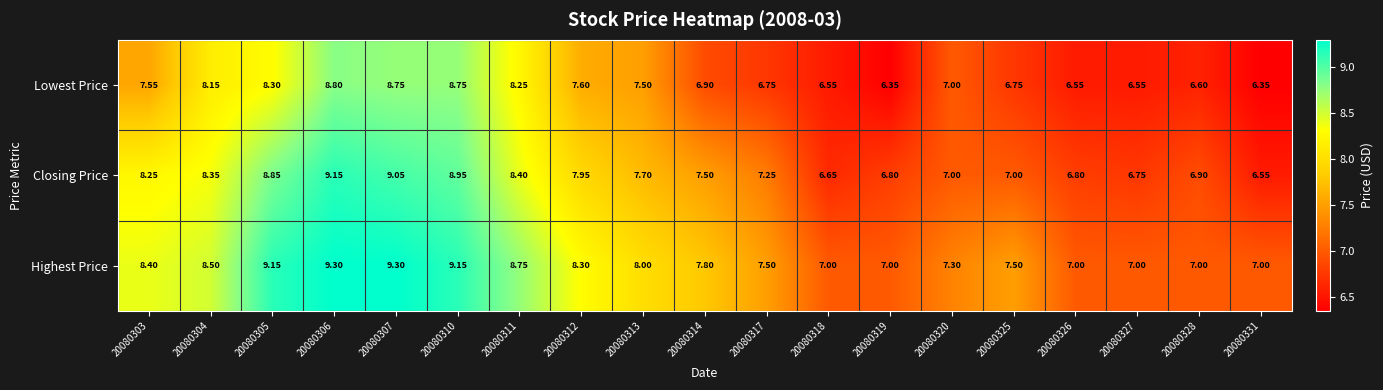

Rank the series at 20080327 from highest to lowest value.

Highest Price, Closing Price, Lowest Price